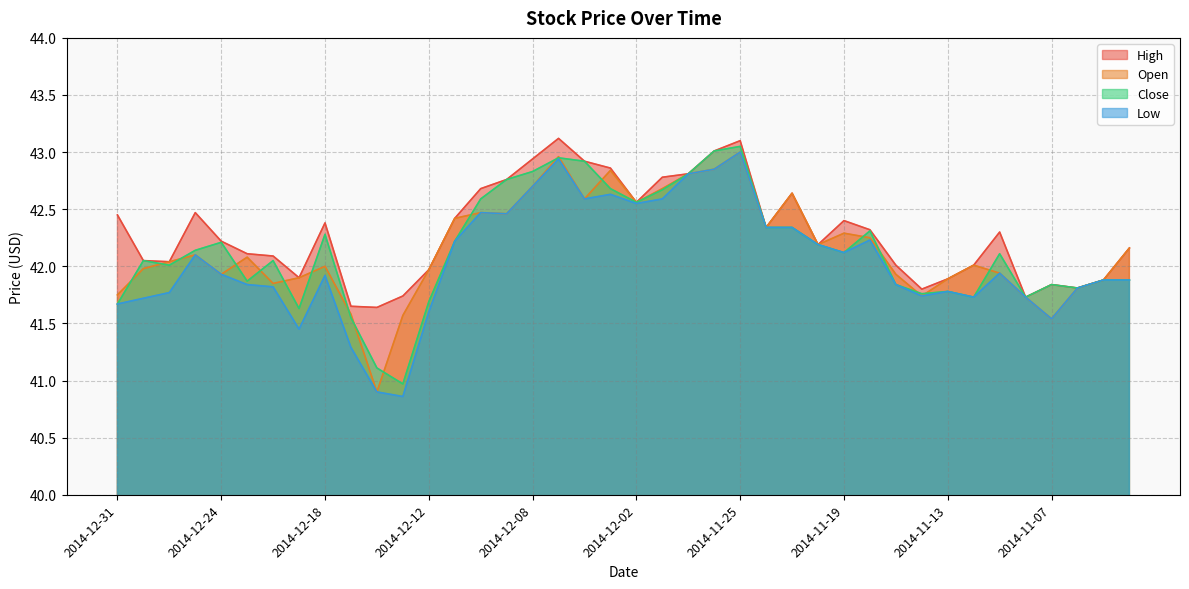

Is the value of High at 2014-11-13 greater than the value of Low at 2014-12-12?

Yes